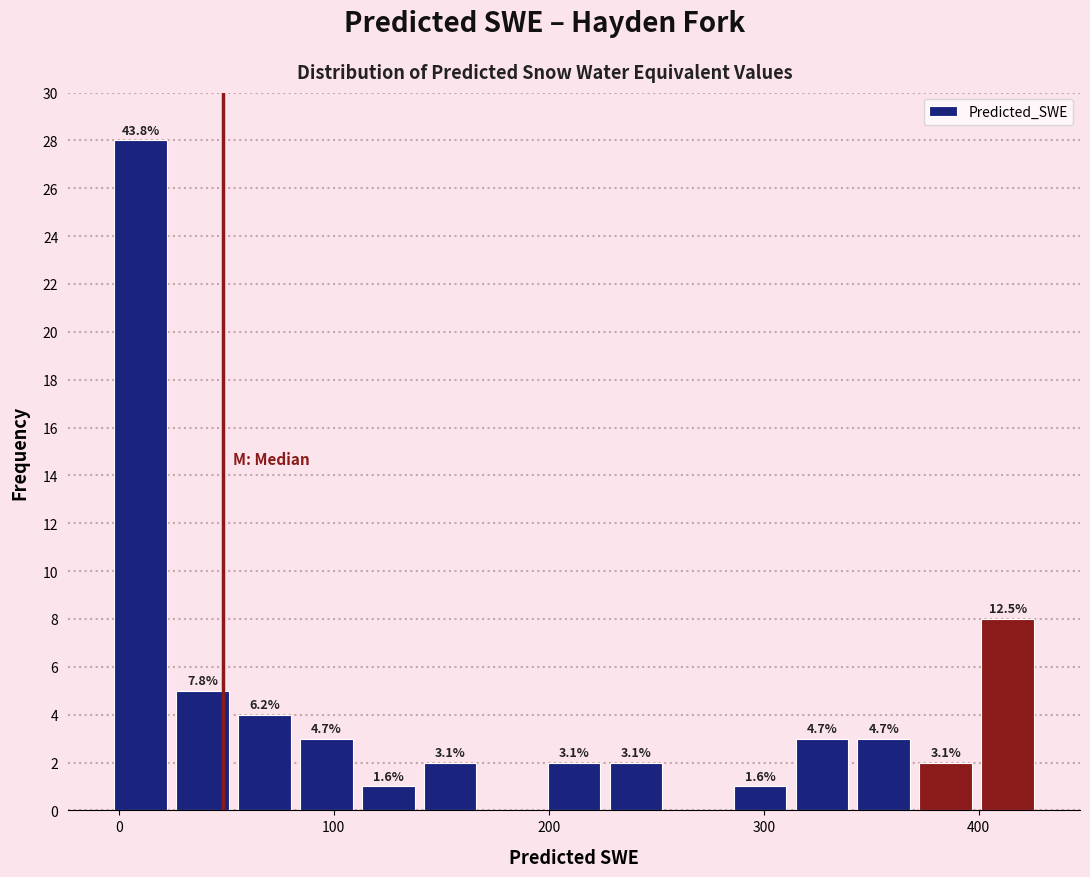

Read against the x-axis, roughly where is the centre of the tallest bar?

10